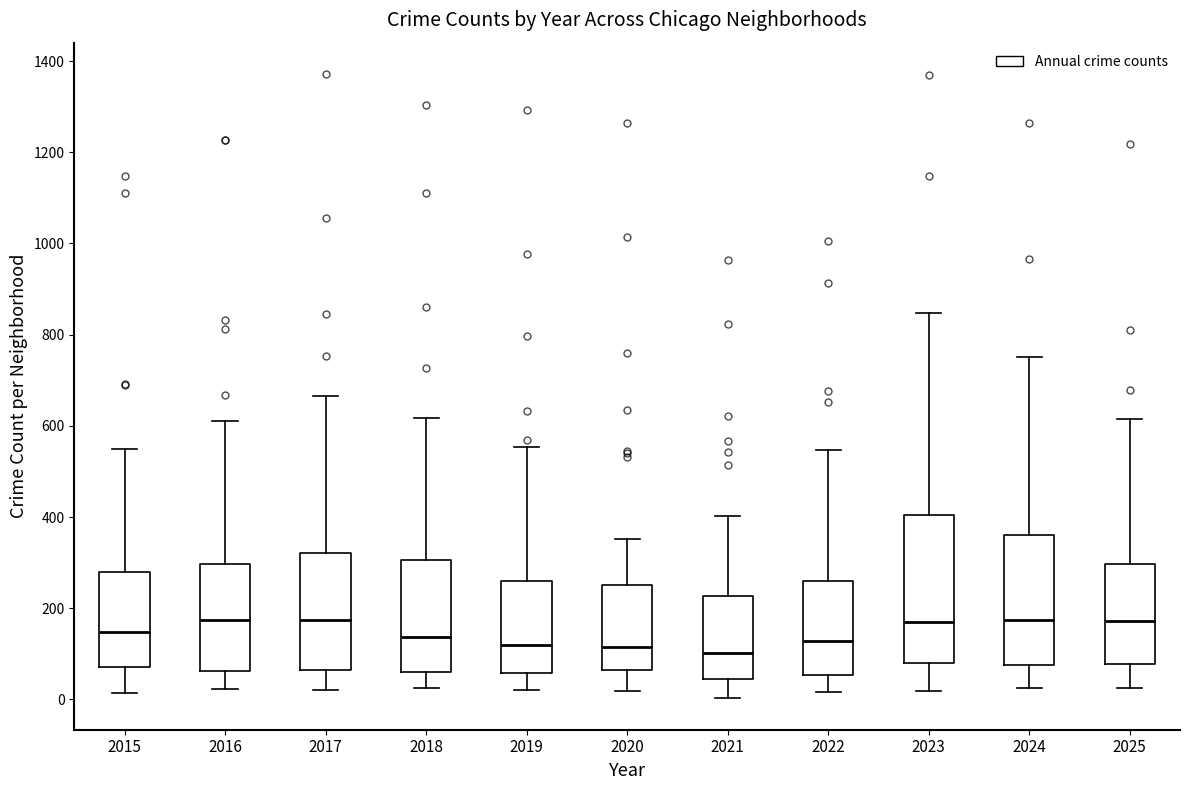

Where does the median line of the box at x = 2019 sit on the y-axis? The values are not printed on the chart, so give them approximately, as read against the axis.

120